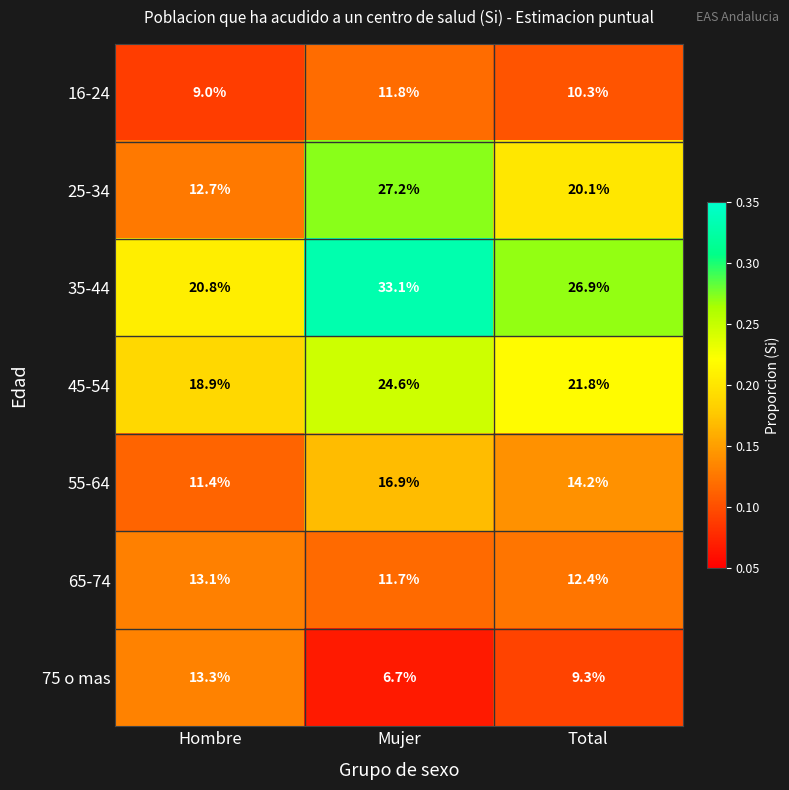

Is it true that 75 o mas equals 9.3 at Total?

True